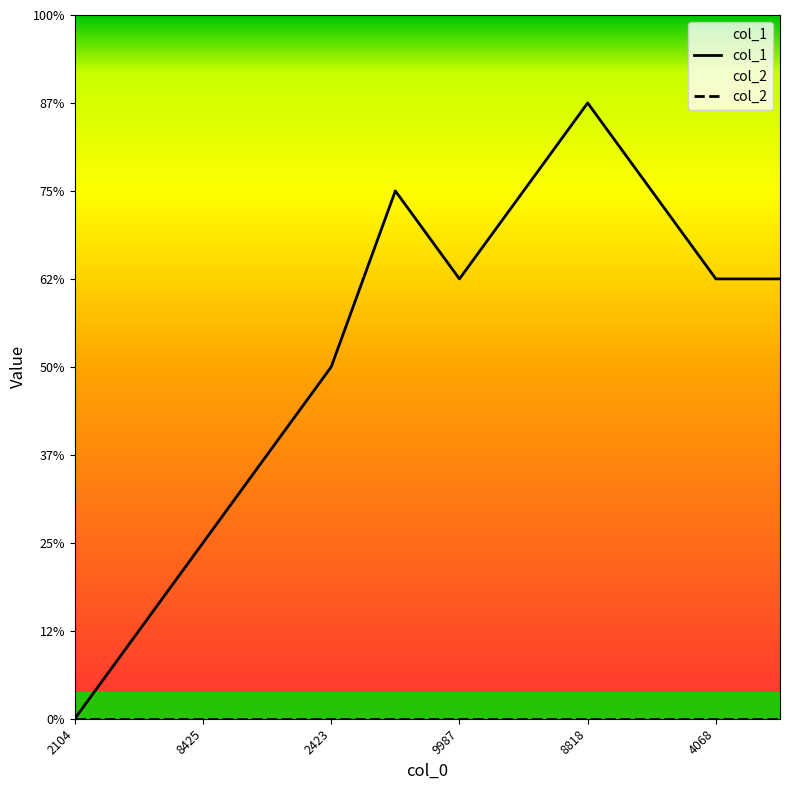

True or false: col_2 has more than 0 points higher than both neighbors.

False